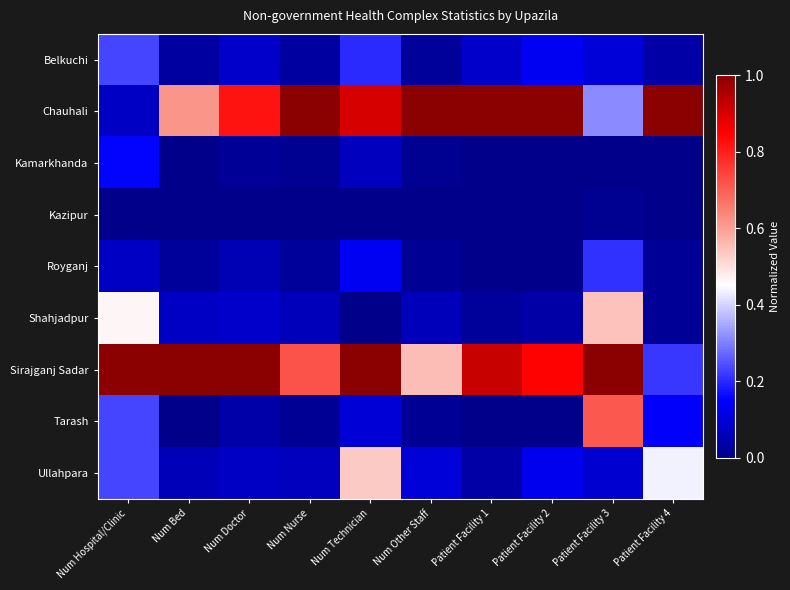

Which series changed the most between Num Bed and Patient Facility 2?

Chauhali